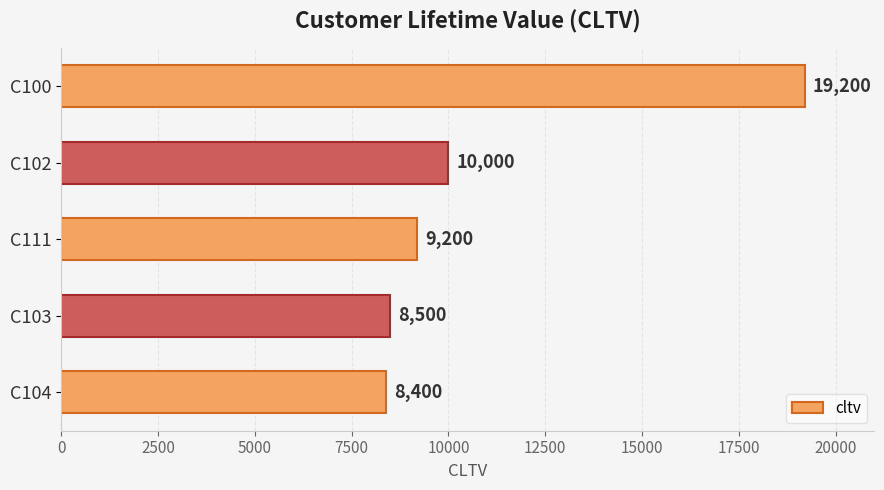

What is the label of the 1st bar from the bottom?

C104